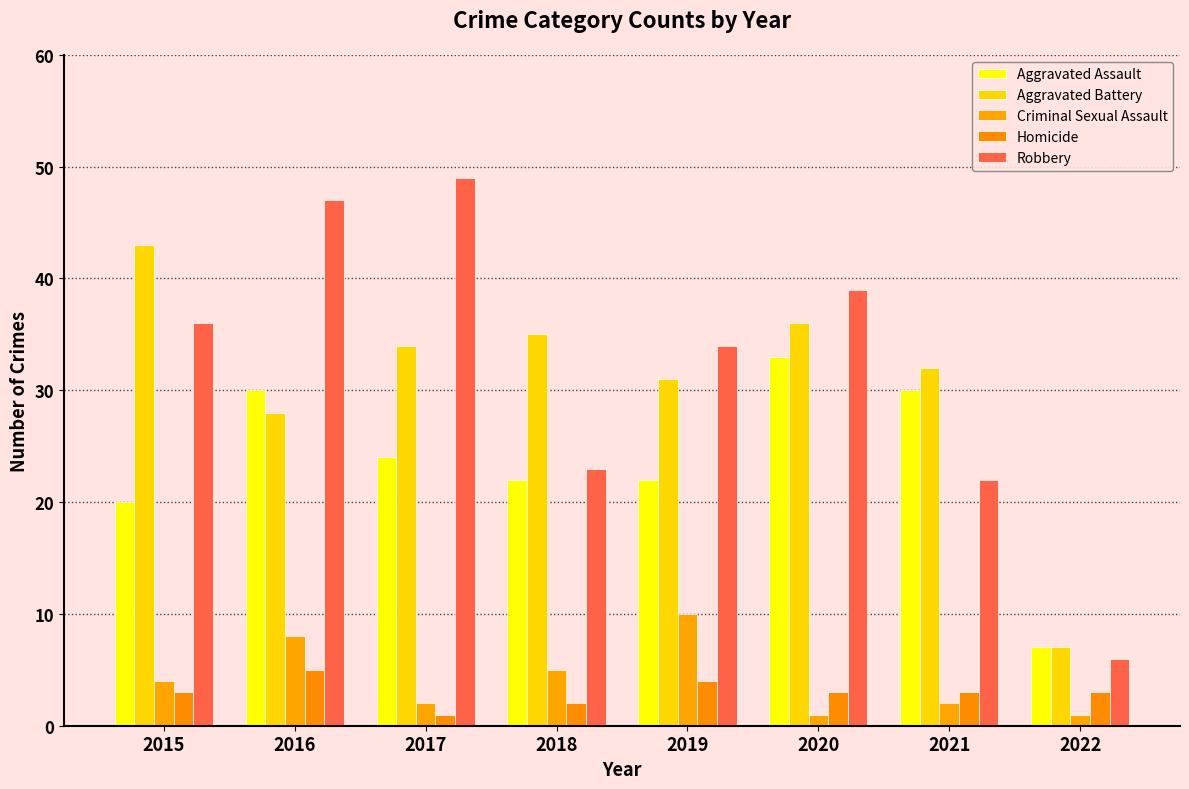

At which category is the sum across all series the highest?

2016